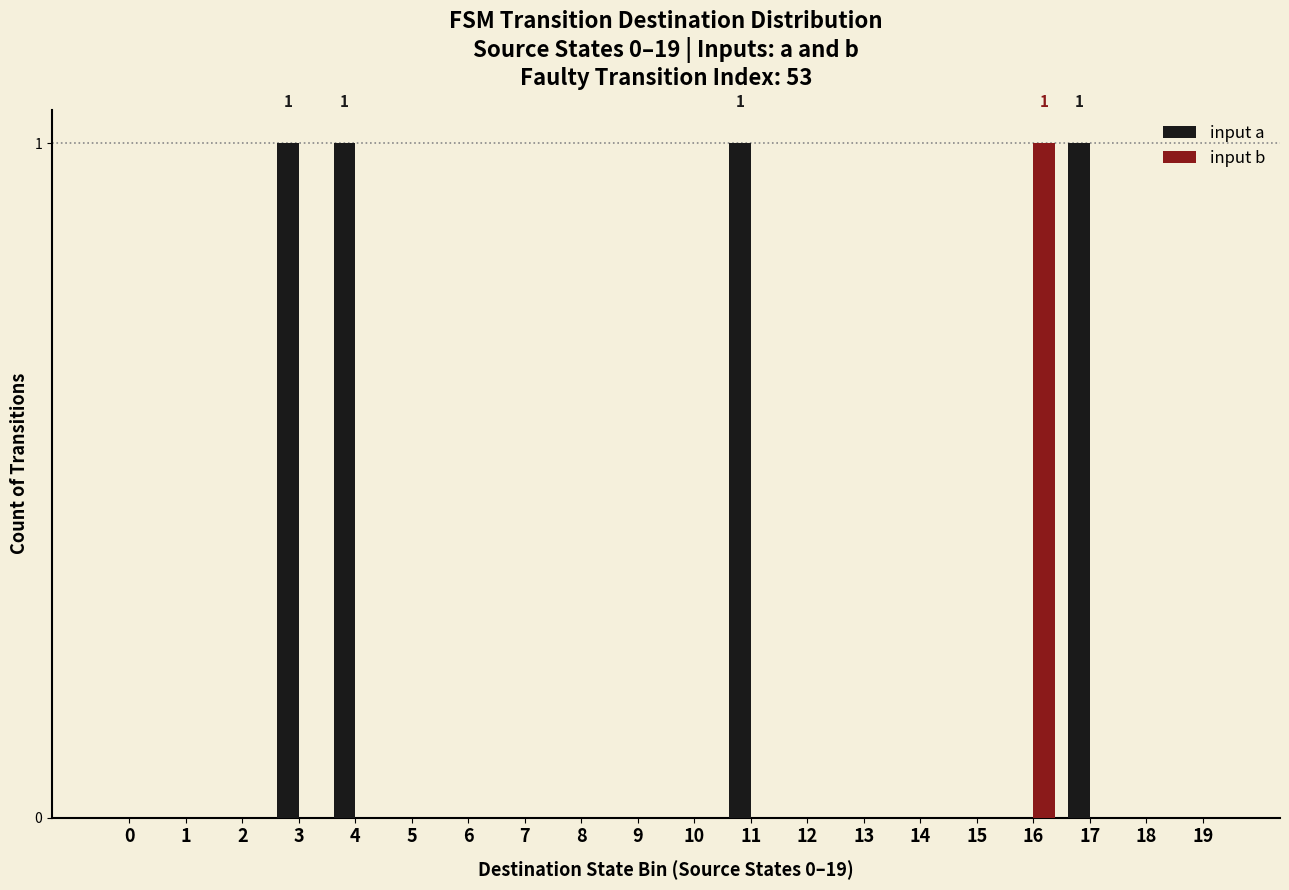

How many categories are shown in the chart?

20